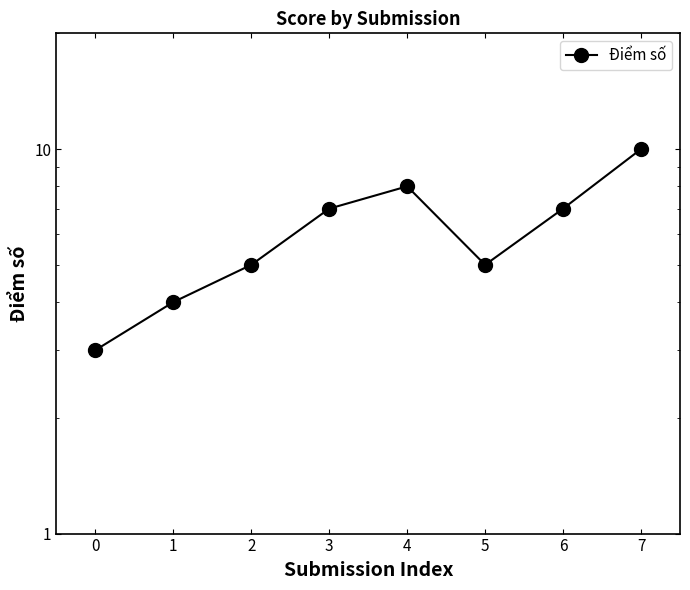

Is it true that the value at 5 is 5?

True